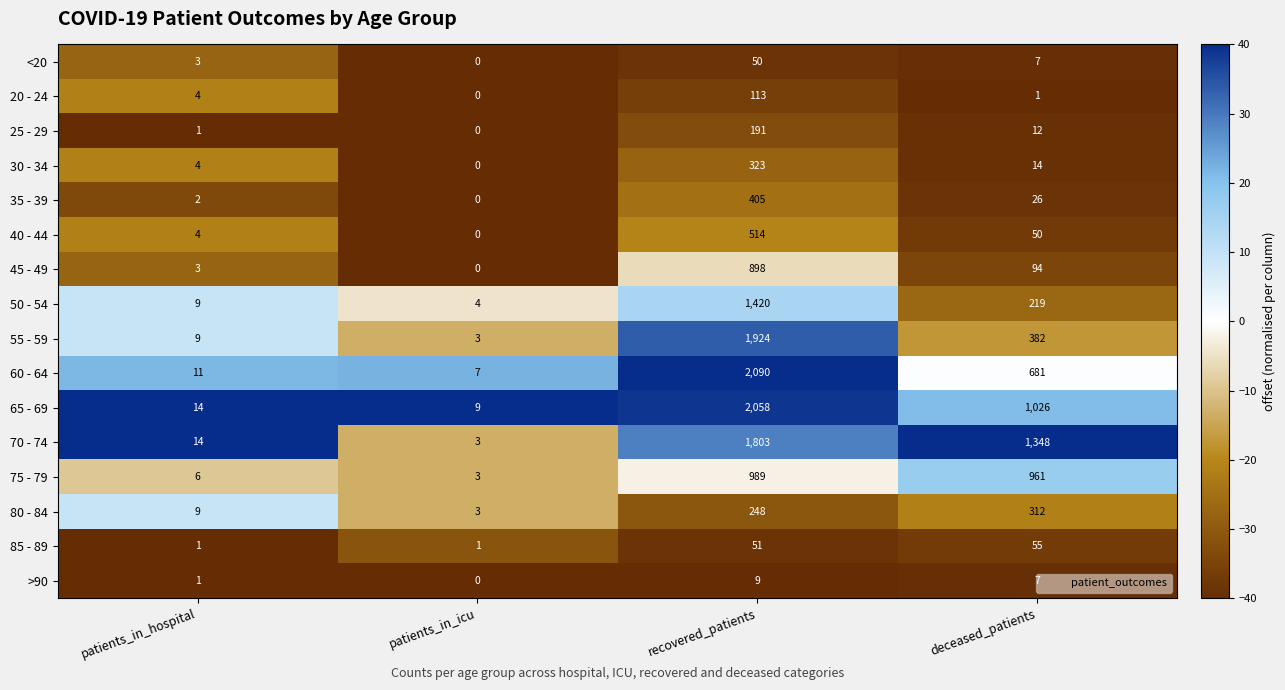

Which category has the highest value in the 35 - 39 series?

recovered_patients